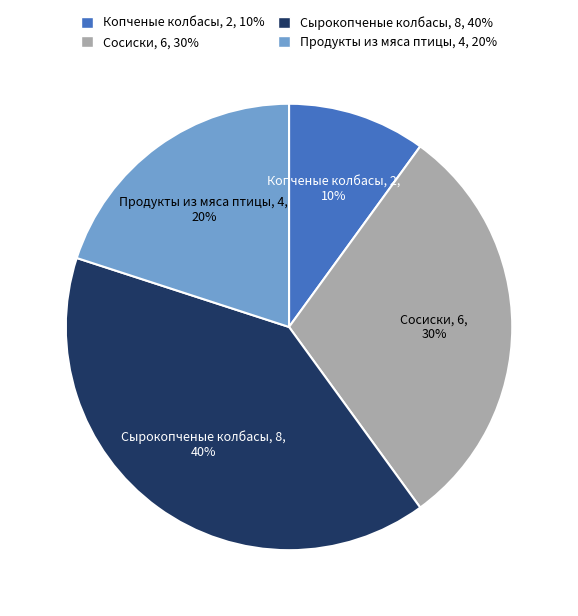

Does any single category account for the majority?

No